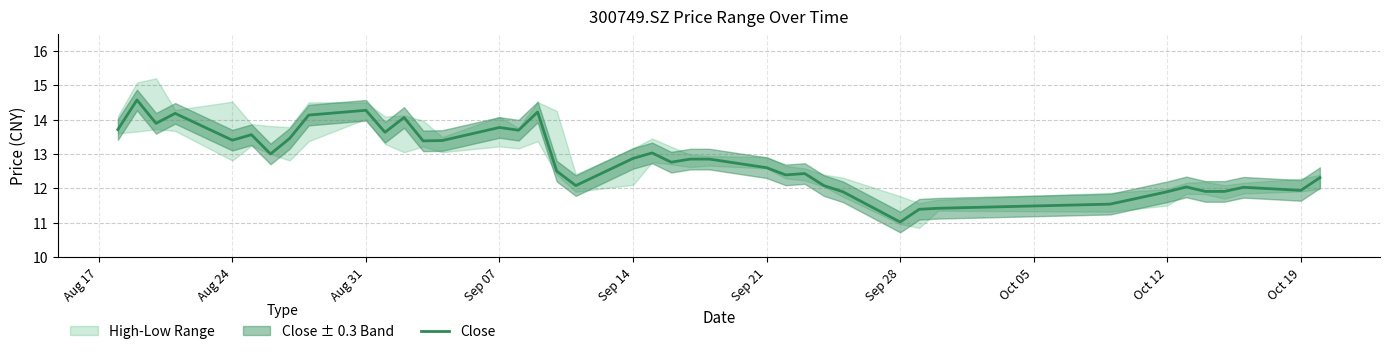

Does the chart have visible grid lines?

Yes